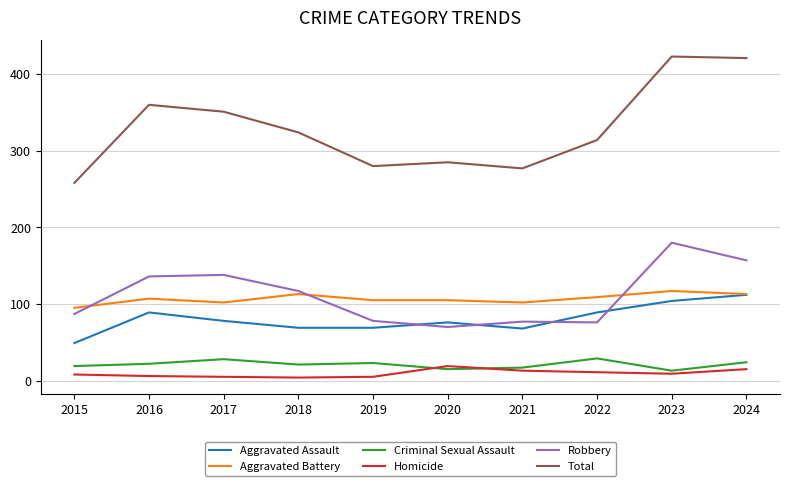

Which series has the largest total across all categories?

Total